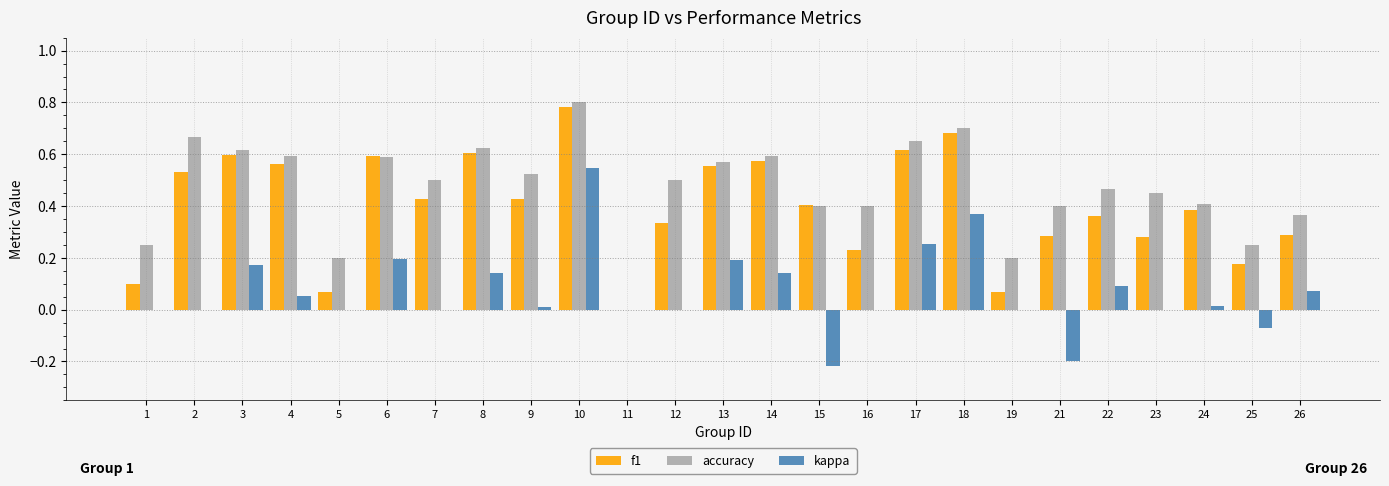

Where is f1 nearest to the value 0?

11